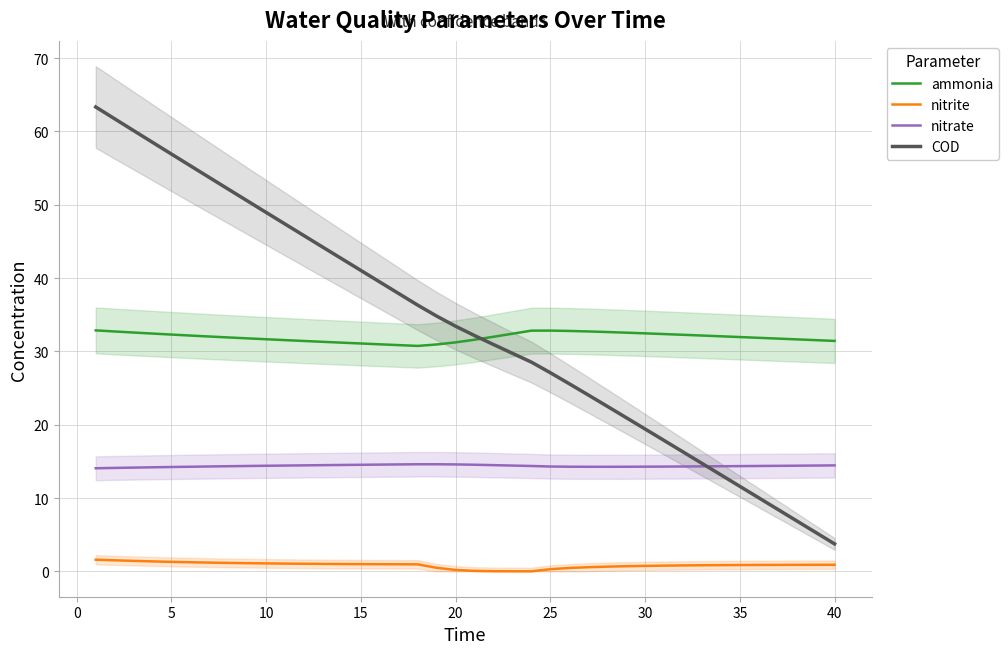

What is the minimum value for ammonia?

30.7